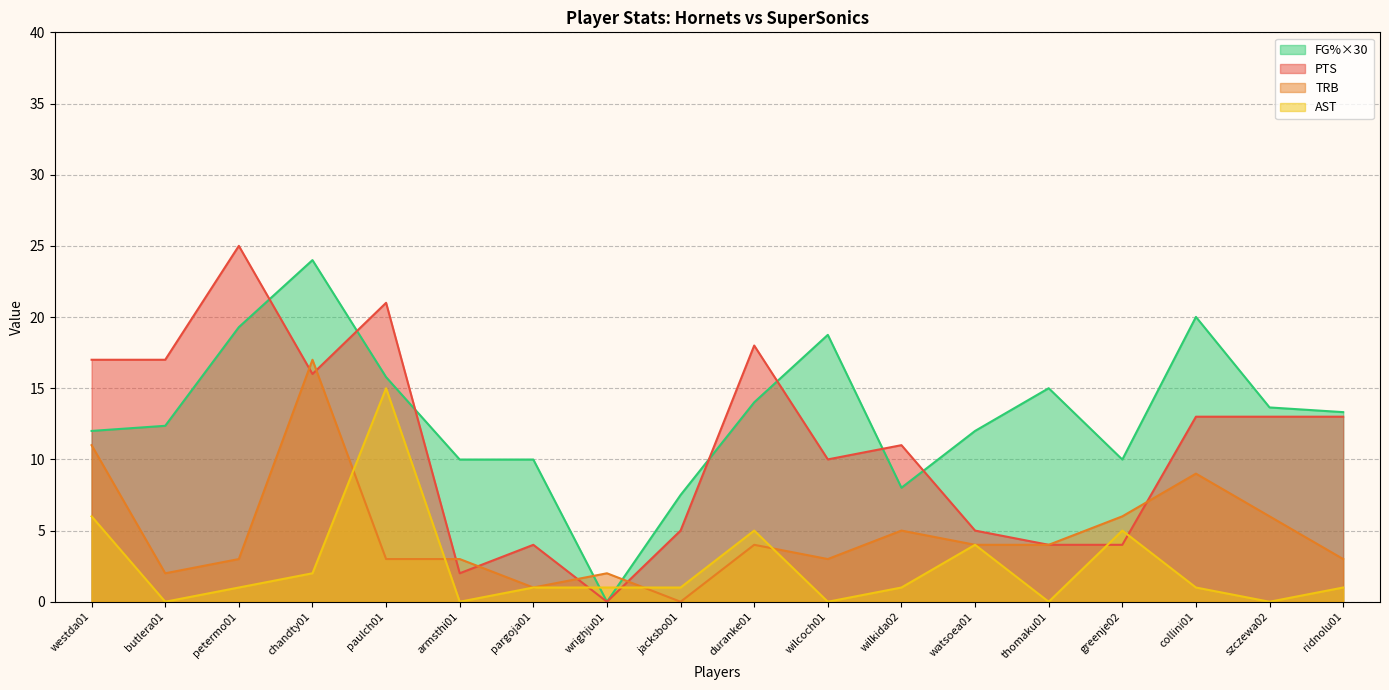

Reading left to right, transcribe all the data shown in this chart.

FG%: westda01=12.0	butlera01=12.4	petermo01=19.3	chandty01=24.0	paulch01=15.8	armsthi01=10.0	pargoja01=10.0	wrighju01=0.0	jacksbo01=7.5	duranke01=14.0	wilcoch01=18.8	wilkida02=8.0	watsoea01=12.0	thomaku01=15.0	greenje02=10.0	collini01=20.0	szczewa02=13.7	ridnolu01=13.3
PTS: westda01=17.0	butlera01=17.0	petermo01=25.0	chandty01=16.0	paulch01=21.0	armsthi01=2.0	pargoja01=4.0	wrighju01=0.0	jacksbo01=5.0	duranke01=18.0	wilcoch01=10.0	wilkida02=11.0	watsoea01=5.0	thomaku01=4.0	greenje02=4.0	collini01=13.0	szczewa02=13.0	ridnolu01=13.0
TRB: westda01=11.0	butlera01=2.0	petermo01=3.0	chandty01=17.0	paulch01=3.0	armsthi01=3.0	pargoja01=1.0	wrighju01=2.0	jacksbo01=0.0	duranke01=4.0	wilcoch01=3.0	wilkida02=5.0	watsoea01=4.0	thomaku01=4.0	greenje02=6.0	collini01=9.0	szczewa02=6.0	ridnolu01=3.0
AST: westda01=6.0	butlera01=0.0	petermo01=1.0	chandty01=2.0	paulch01=15.0	armsthi01=0.0	pargoja01=1.0	wrighju01=1.0	jacksbo01=1.0	duranke01=5.0	wilcoch01=0.0	wilkida02=1.0	watsoea01=4.0	thomaku01=0.0	greenje02=5.0	collini01=1.0	szczewa02=0.0	ridnolu01=1.0